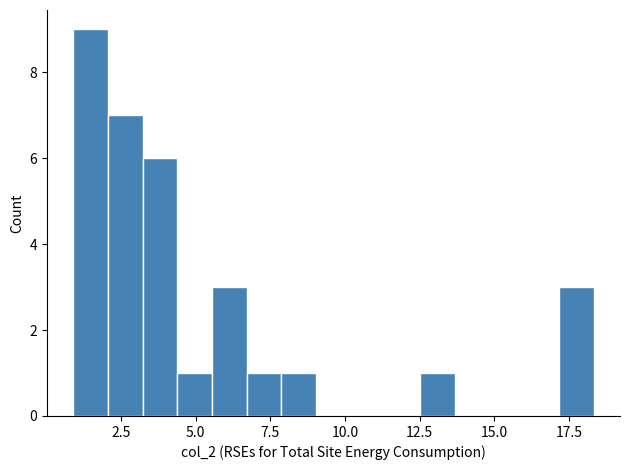

Read against the x-axis, roughly where is the centre of the tallest bar?

1.5